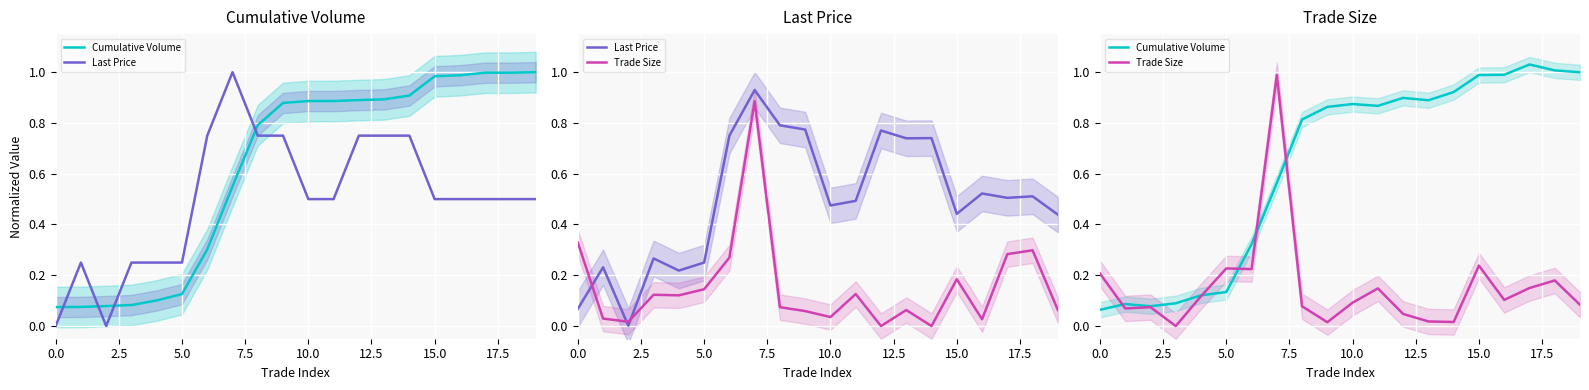

Reading left to right, transcribe all the data shown in this chart.

Cumulative Volume: 0.1	0.1	0.1	0.1	0.1	0.1	0.3	0.6	0.8	0.9	0.9	0.9	0.9	0.9	0.9	1.0	1.0	1.0	1.0	1.0
Last Price: 0.1	0.2	0.0	0.3	0.2	0.3	0.7	0.9	0.8	0.8	0.5	0.5	0.8	0.7	0.7	0.4	0.5	0.5	0.5	0.4
Trade Size: 0.2	0.1	0.1	0.0	0.1	0.2	0.2	1.0	0.1	0.0	0.1	0.1	0.0	0.0	0.0	0.2	0.1	0.1	0.2	0.1